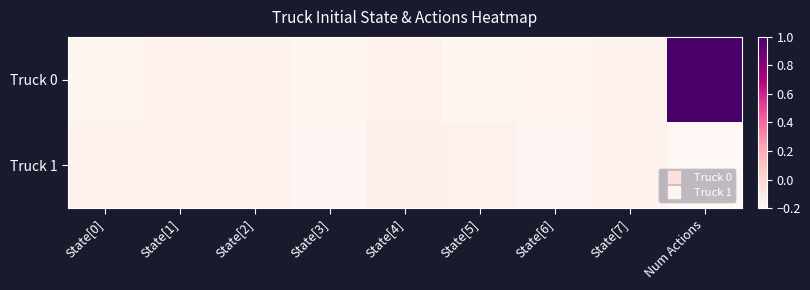

Which series has the widest spread of values?

Truck 0